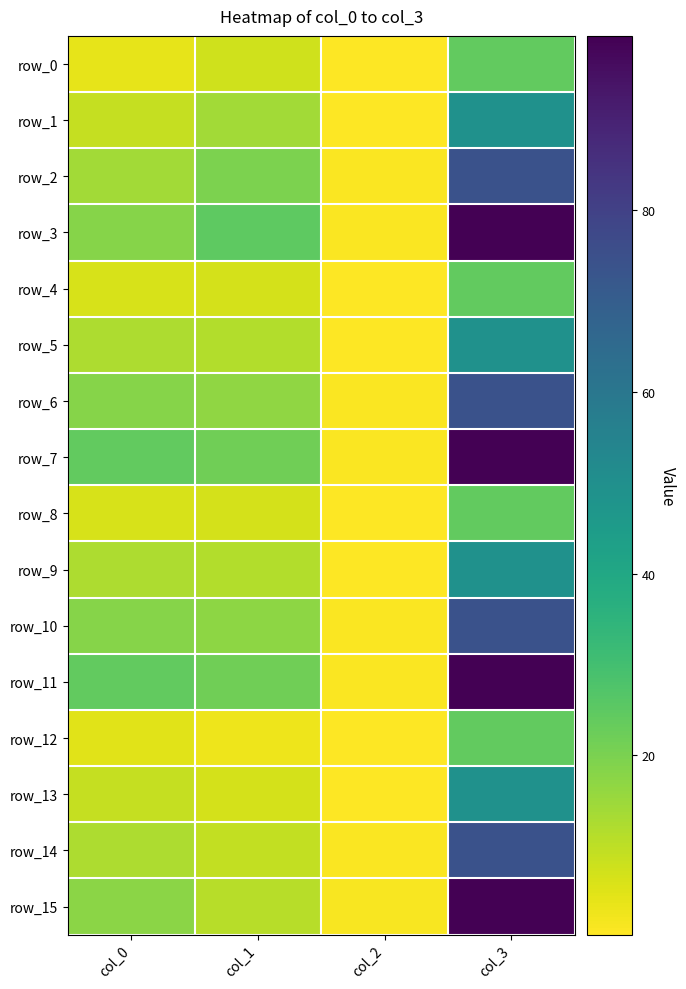

What is the total value across all series at col_1?

209.8